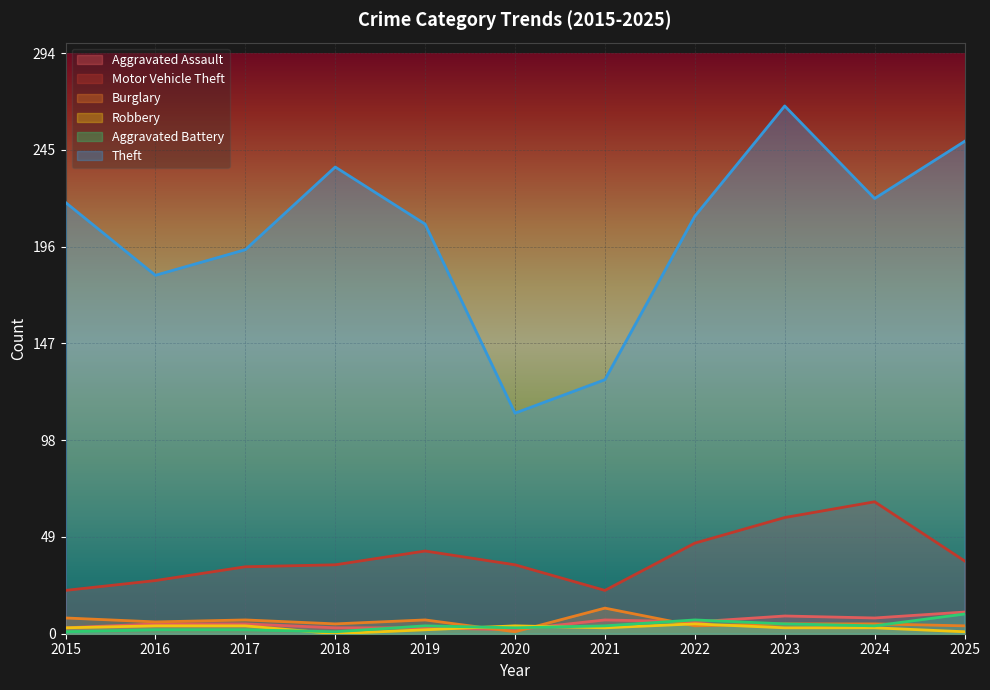

Is it true that Aggravated Battery equals 5 at 2020?

False